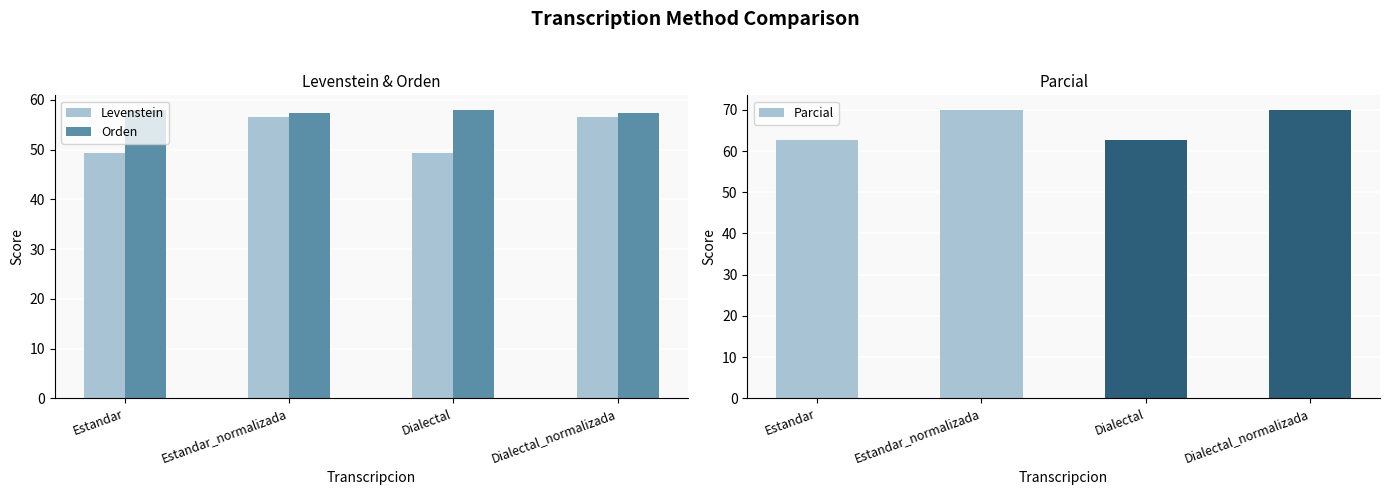

Reading left to right, what are all the values shown in this chart?

Levenstein: 49.3	56.6	49.3	56.6
Orden: 58.0	57.4	58.0	57.4
Parcial: 62.6	70.0	62.6	70.0